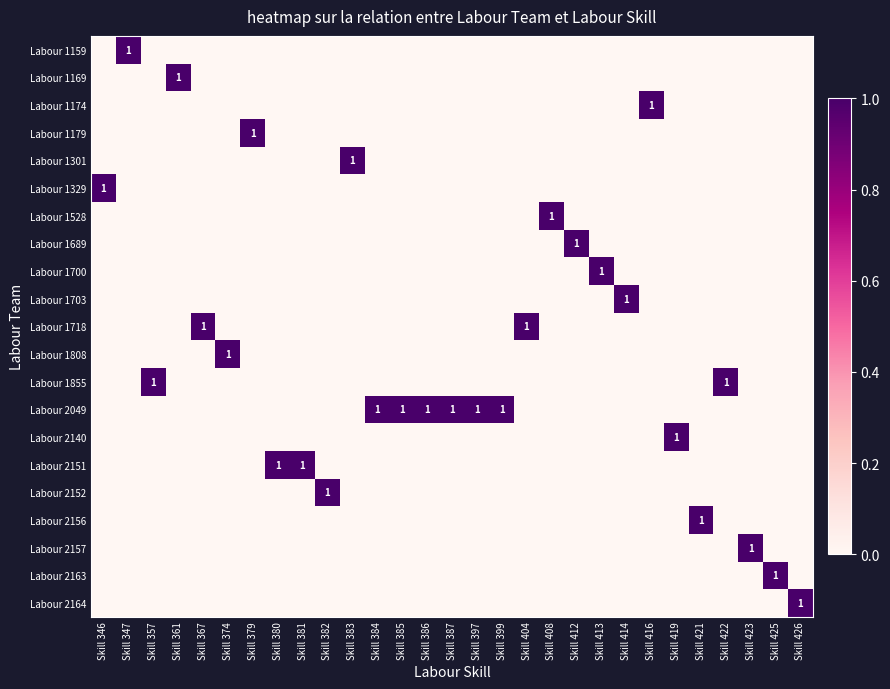

True or false: Labour 1528 has a value of 1 at Skill 408.

True